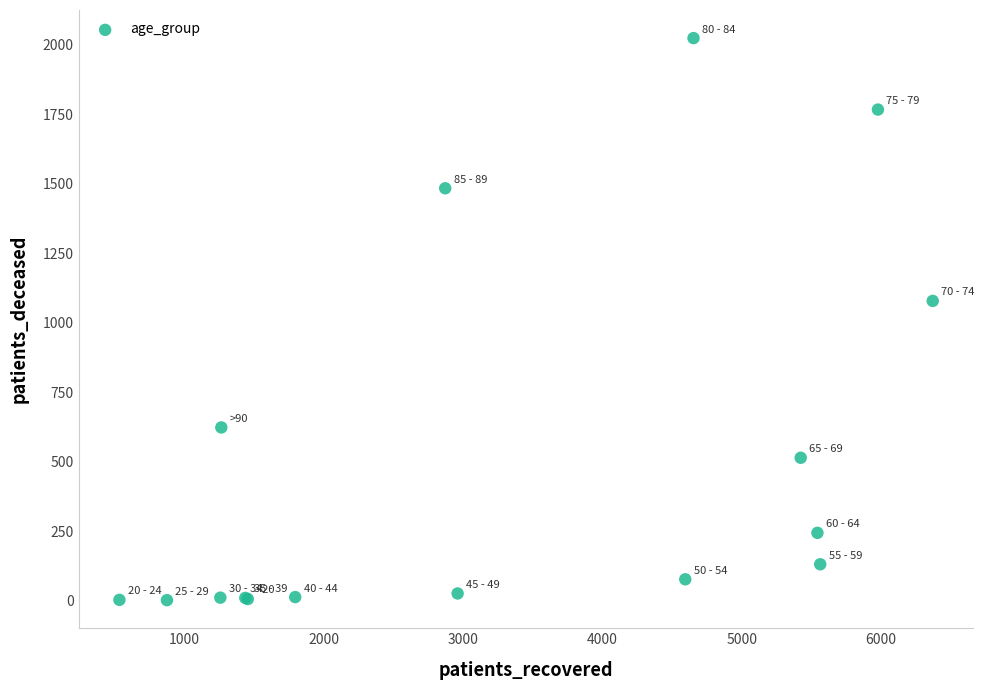

What Y value in the scatter plot is closest to 1012?

1078